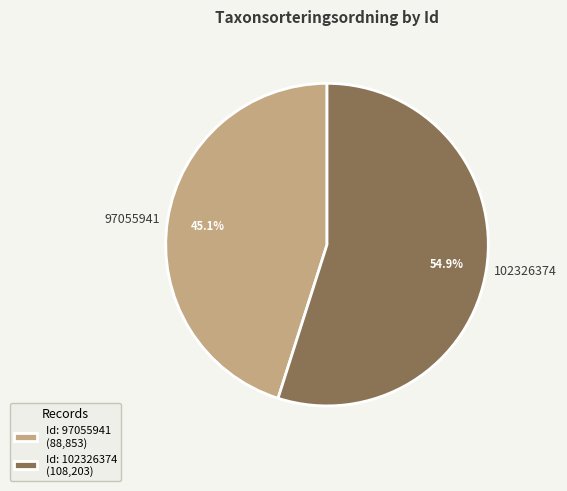

Does 102326374 account for over 50% of the chart?

Yes